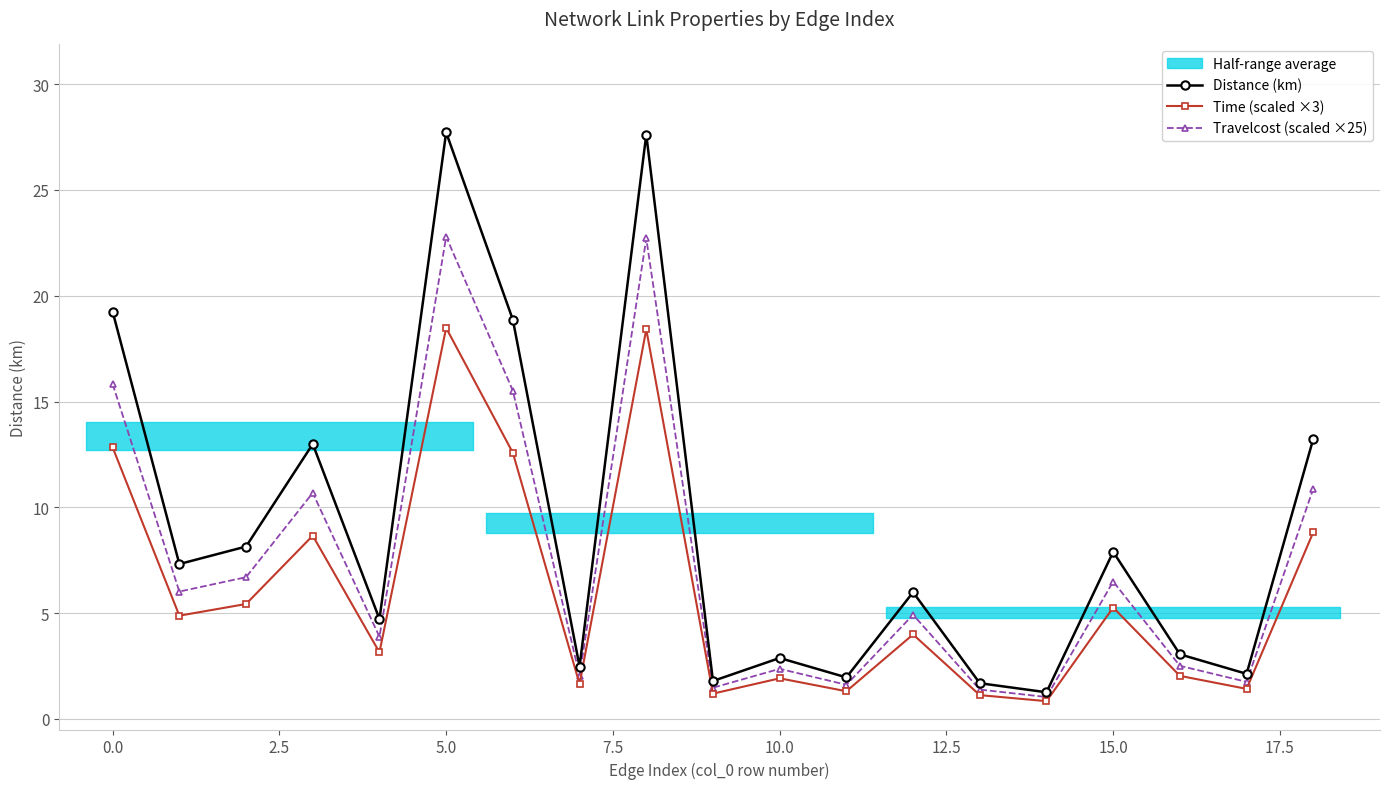

What is the value of the Time (scaled ×3) point at the 10th from the left?

1.2